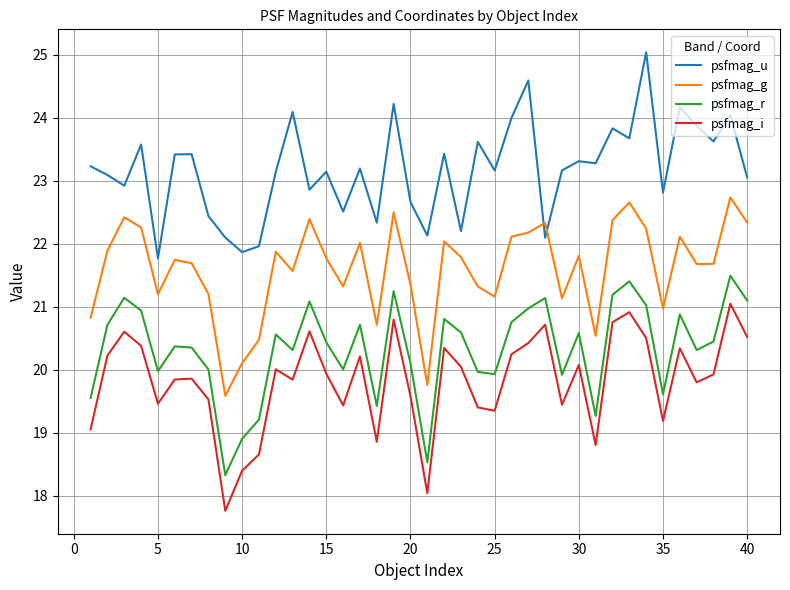

What is the highest value of the psfmag_r series?

21.5